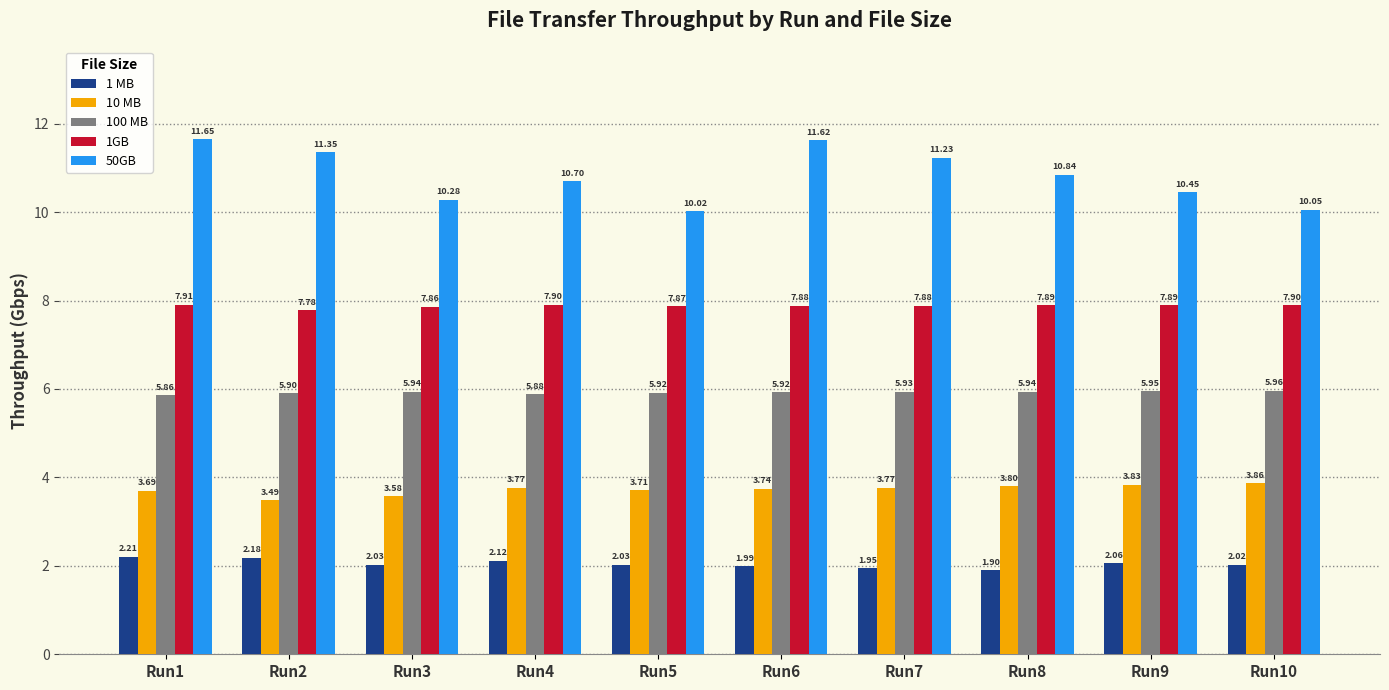

At which category is the sum across all series the highest?

Run1